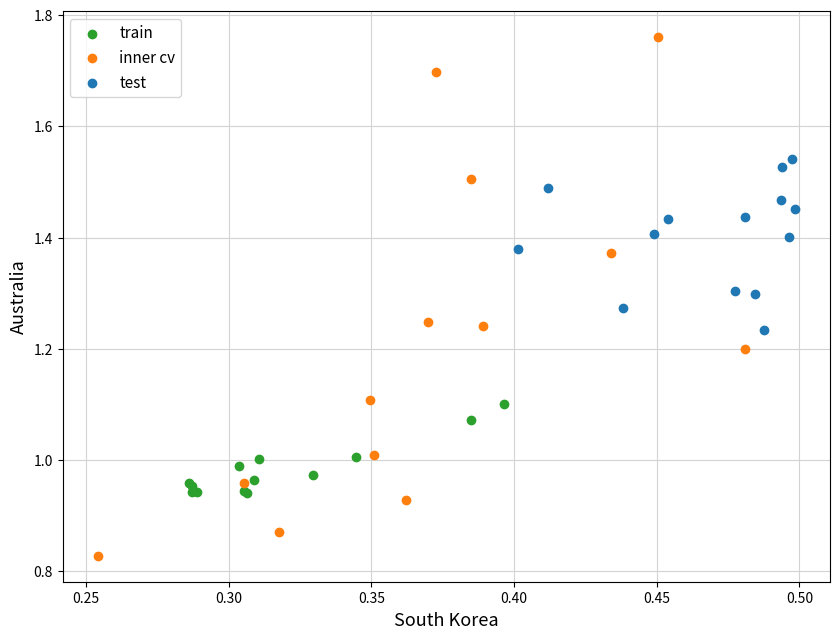

Which series has the widest spread of Y values?

inner cv